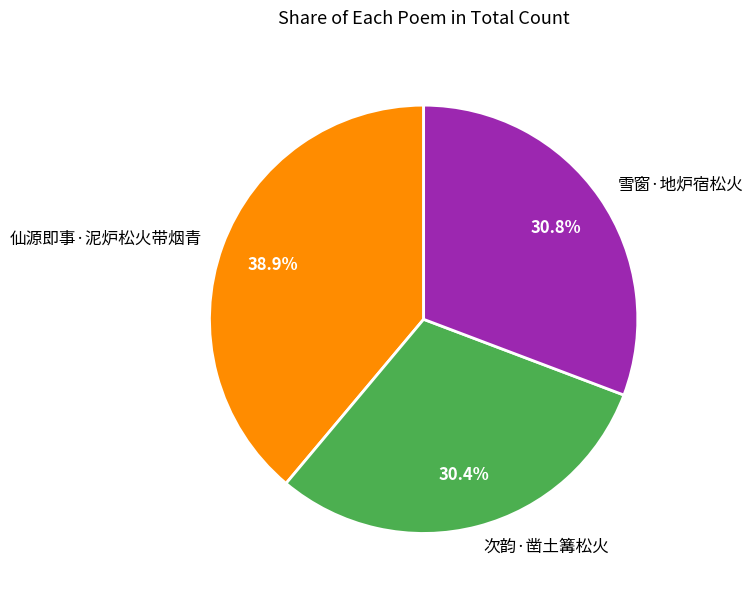

How many segments does this pie chart have?

3